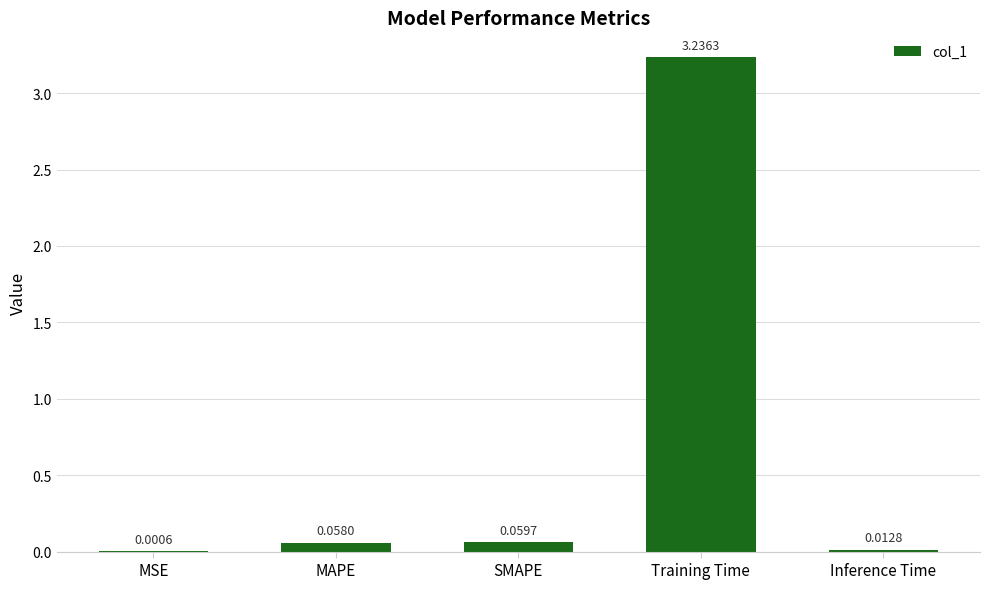

Between Inference Time and SMAPE, which is larger?

SMAPE